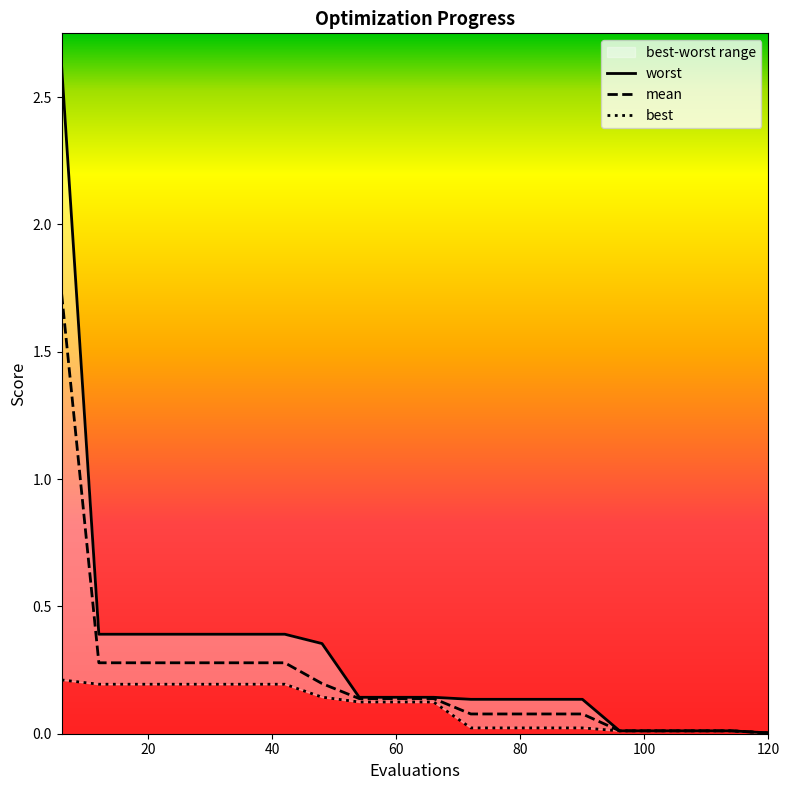

What is the highest value of the mean series?

1.7